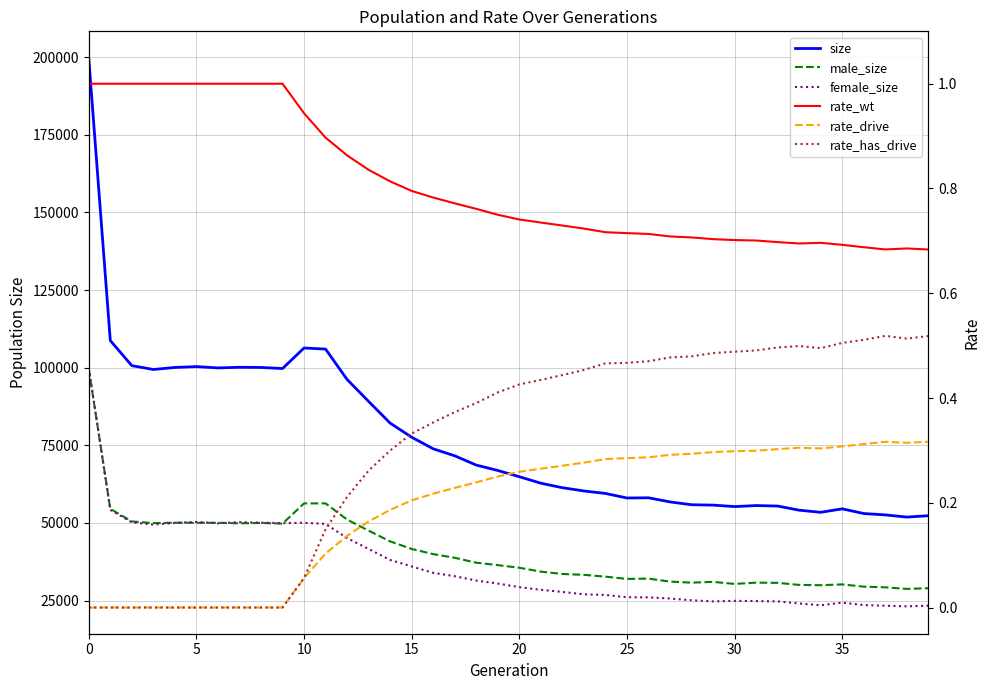

True or false: rate_has_drive and size cross at least once.

False